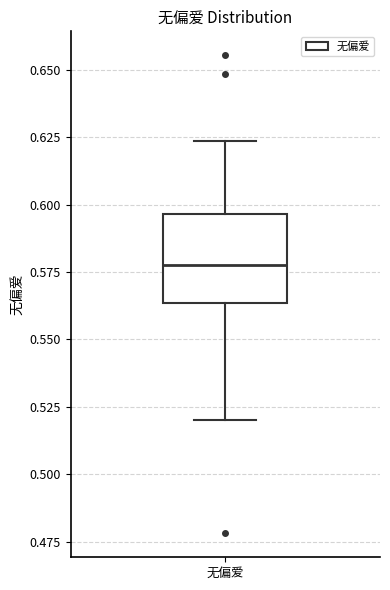

Where is the upper edge of the box for 无偏爱 on the y-axis? The values are not printed on the chart, so give them approximately, as read against the axis.

0.595